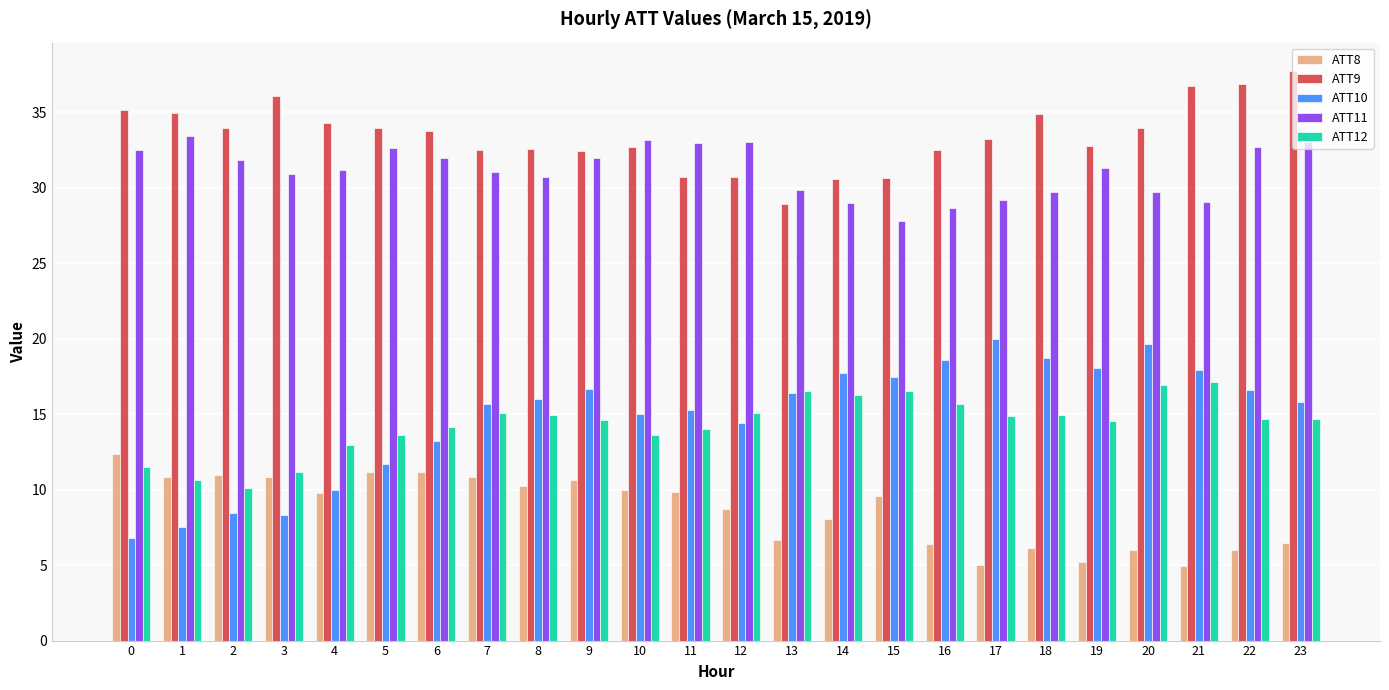

What is the average value of the ATT11 series?

31.1